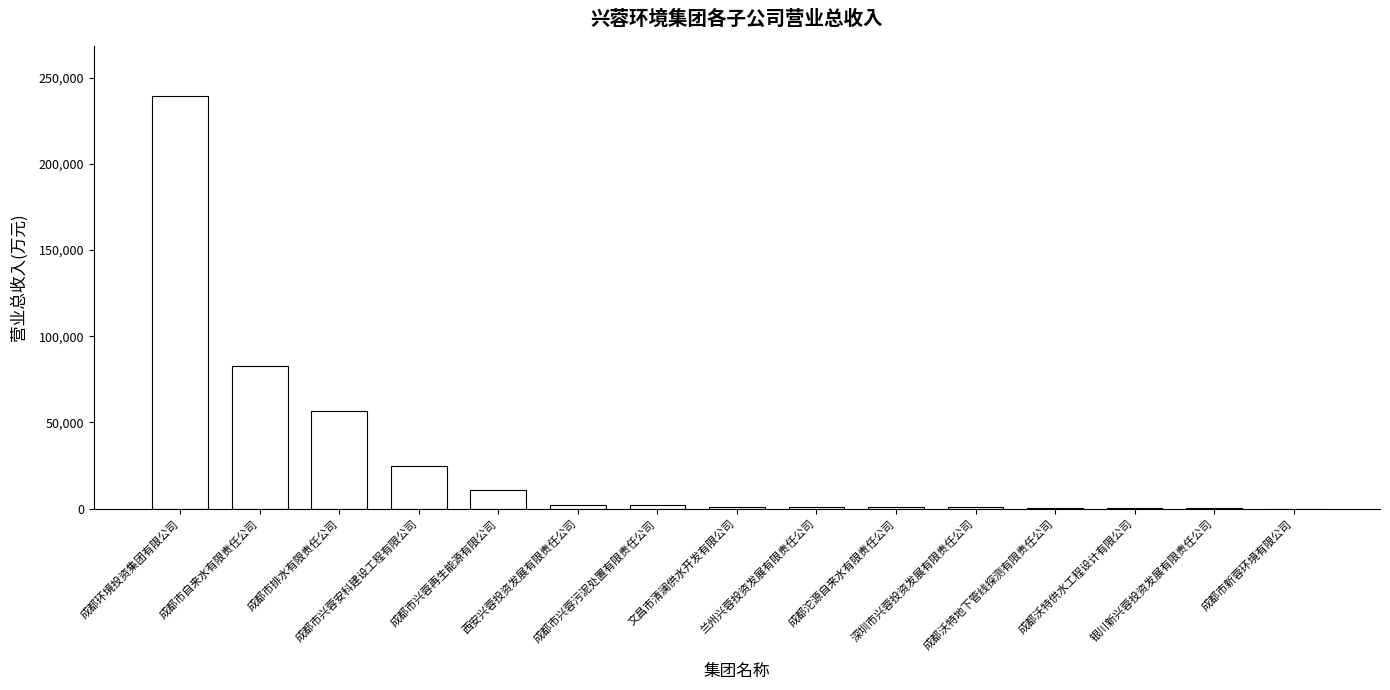

What is the greatest value displayed?

239509.4